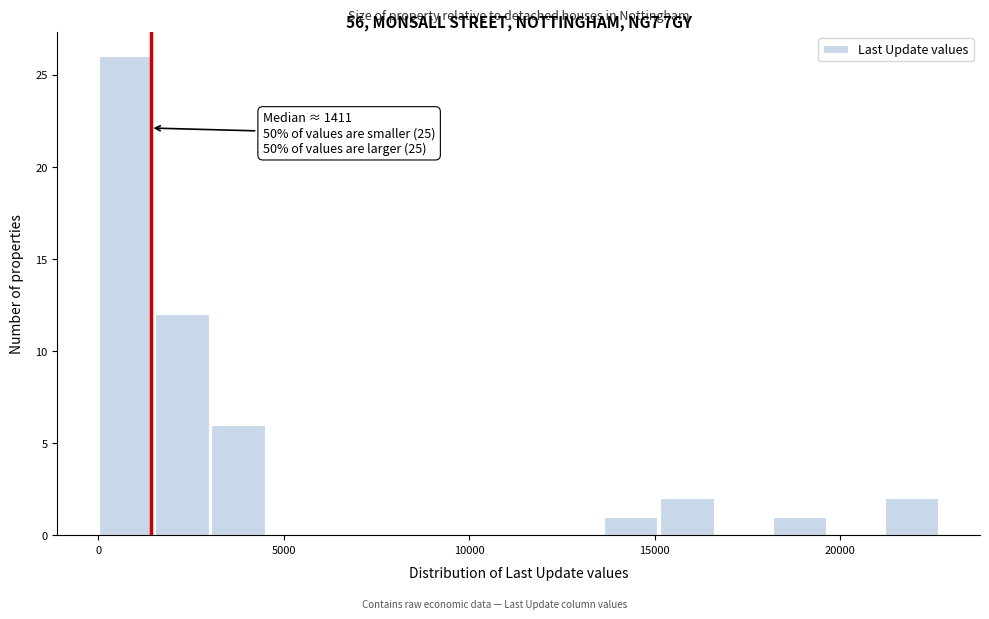

Read against the x-axis, roughly where is the centre of the tallest bar?

500